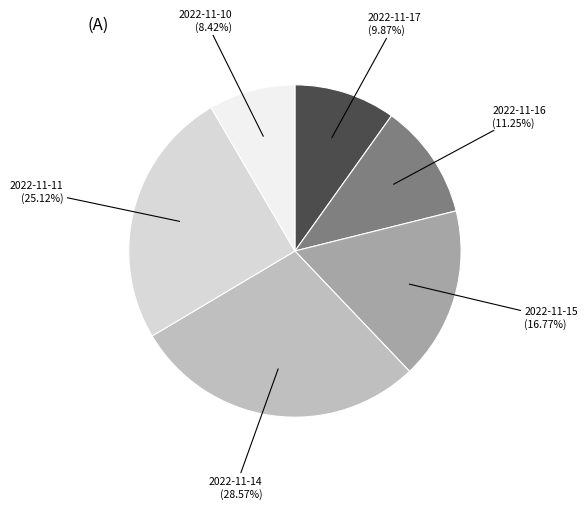

Does any single category account for the majority?

No